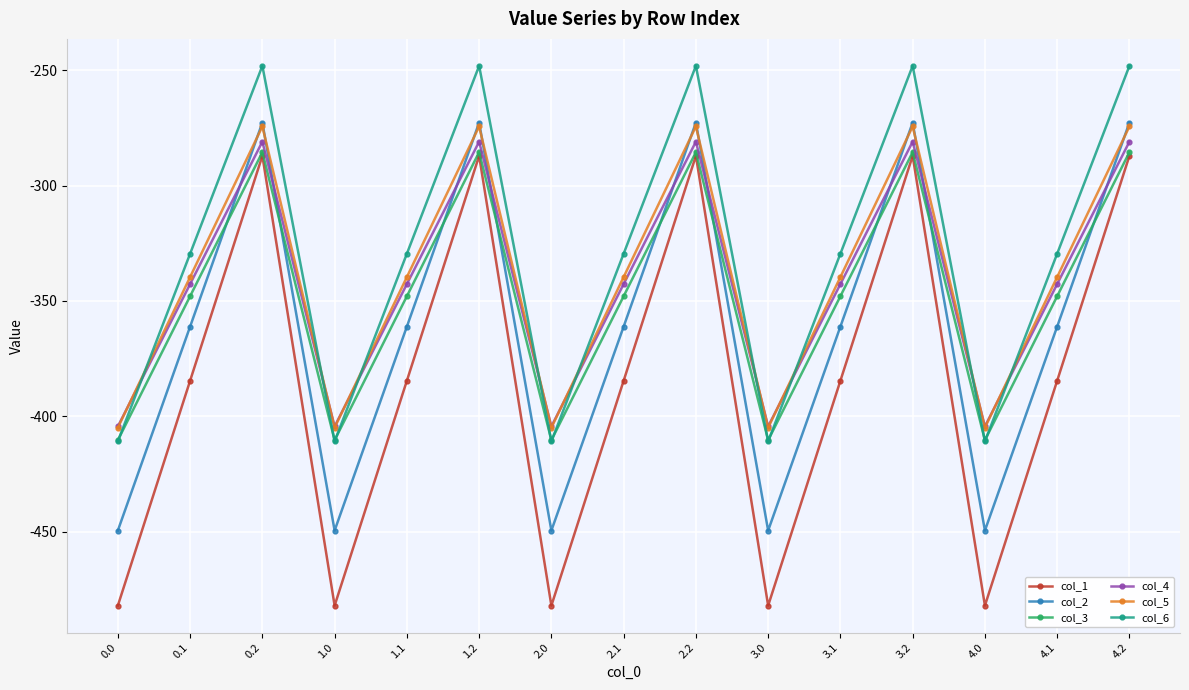

Which series has the largest range (max minus min)?

col_1